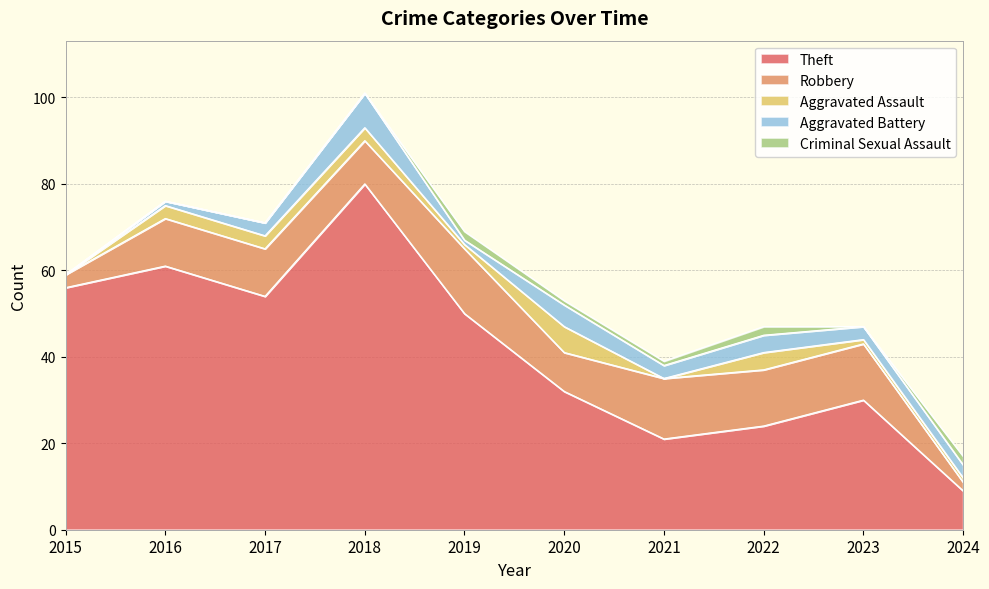

Which category has the highest value in the Aggravated Assault series?

2020